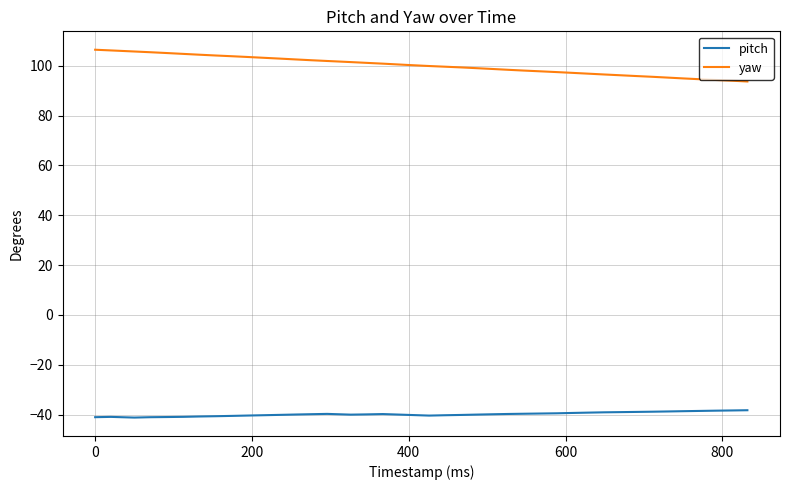

True or false: yaw and pitch intersect in this chart.

False